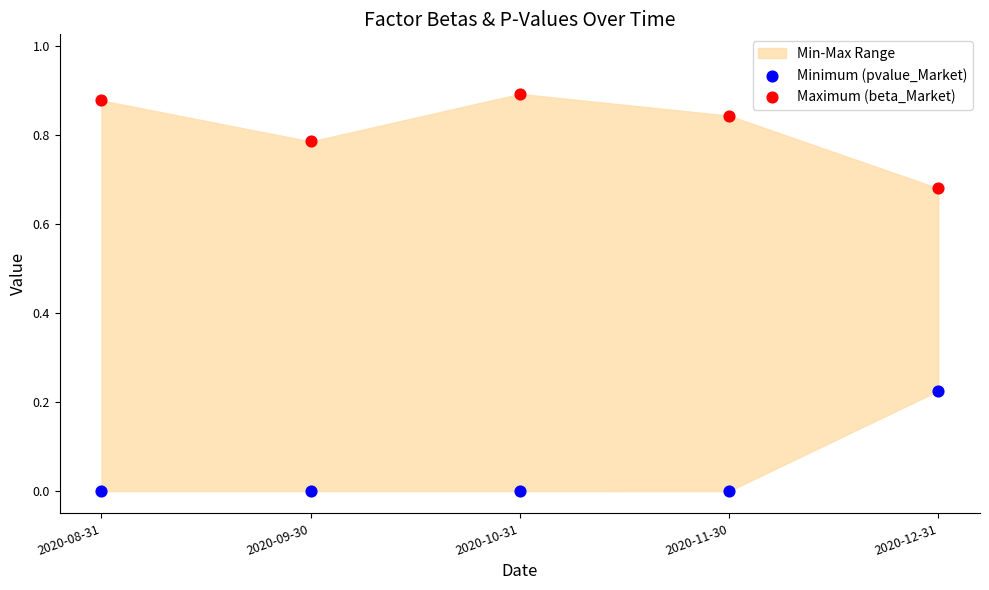

Across all data points, what is the range of X values (max minus min)?

1.0